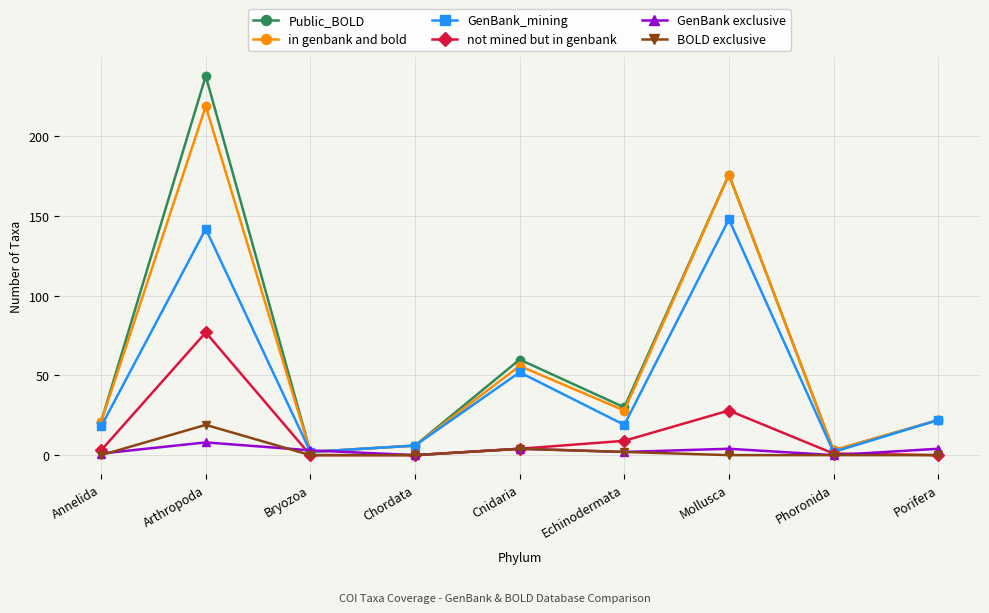

Is this an area chart (filled region under the line)?

No